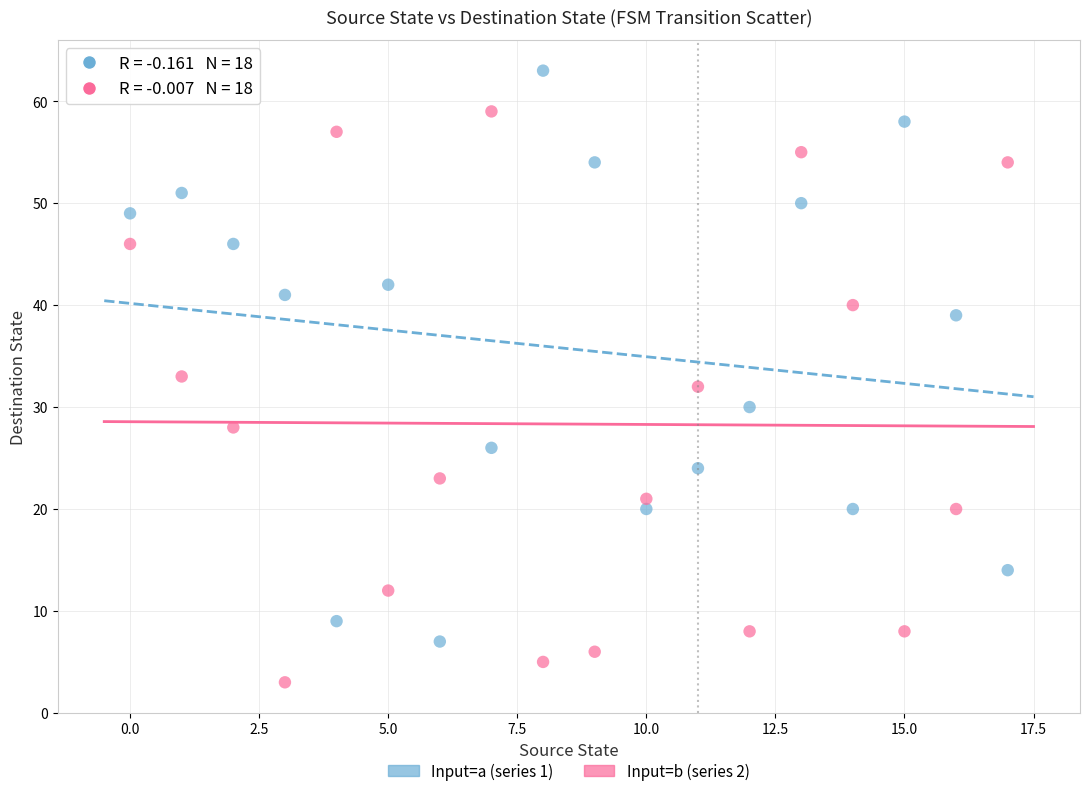

Across all data points, what is the range of Y values (max minus min)?

60